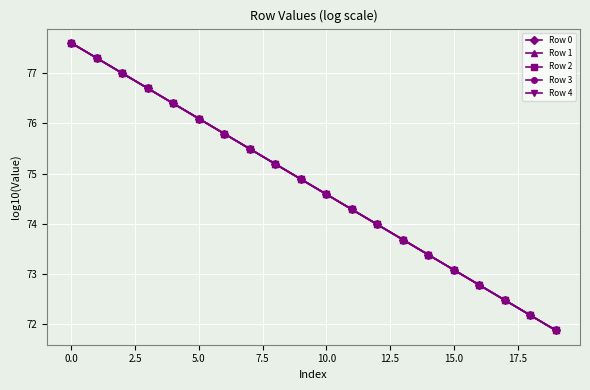

What is the value of the Row 4 point at the 4th from the left?

76.7